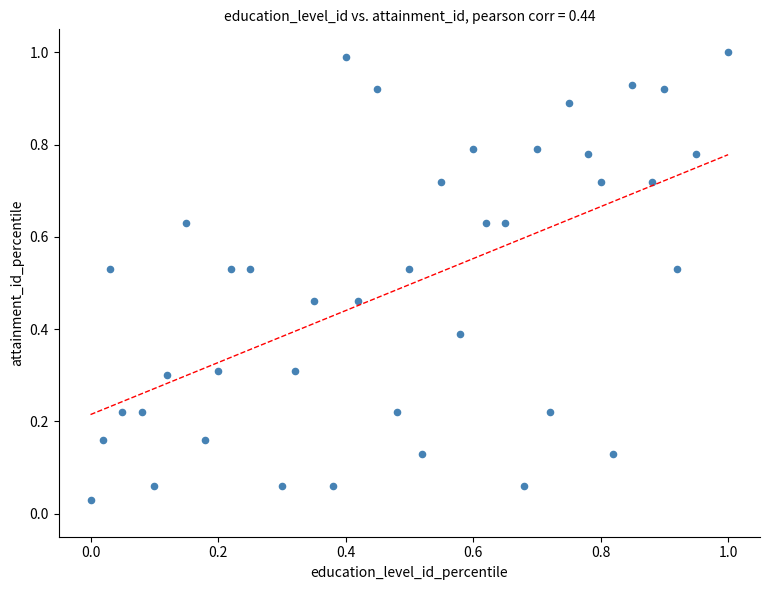

What is the range of Y values (max minus min)?

1.0